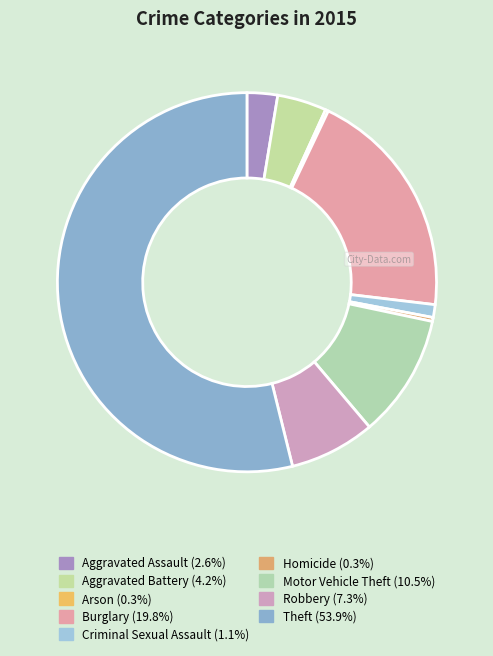

Count the number of slices in the pie.

9